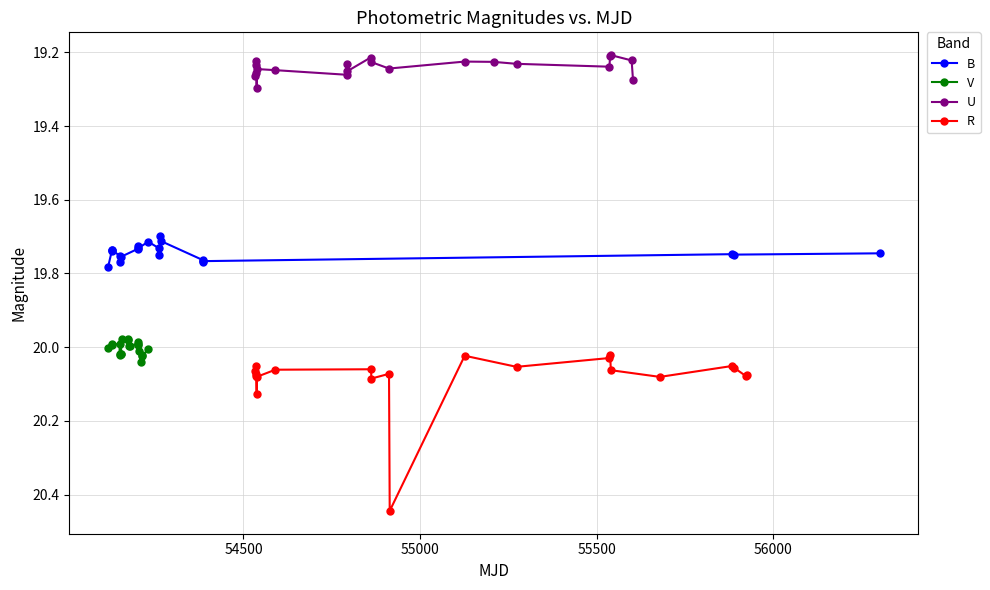

How many B values are between 19 and 20?

21